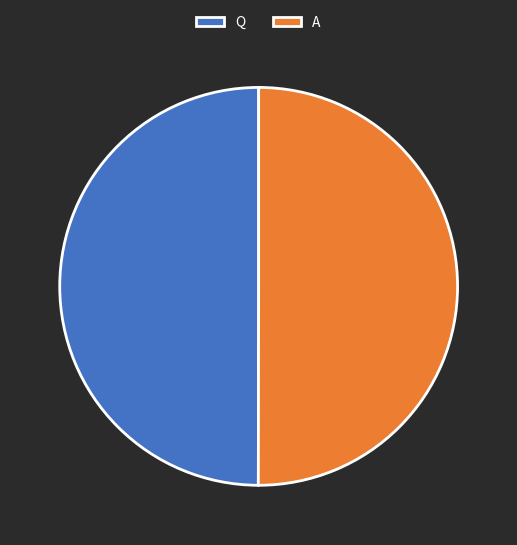

How many slices are in this pie chart?

2